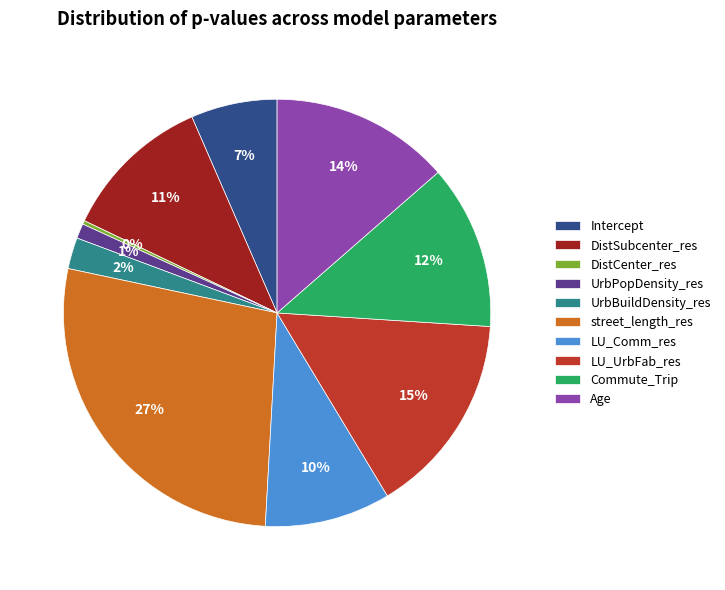

To the nearest percent, what is the average slice percentage?

10%